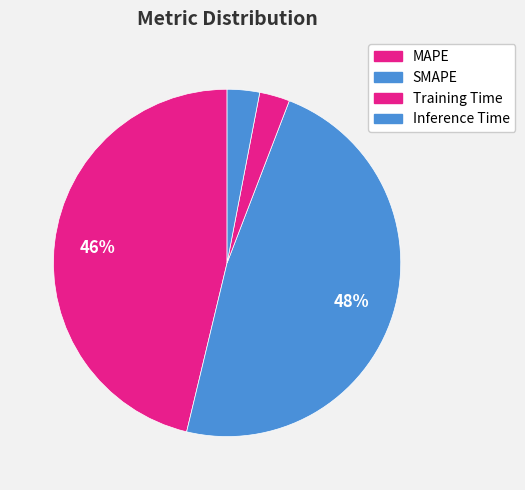

What portion of the pie excludes SMAPE?

52.1%